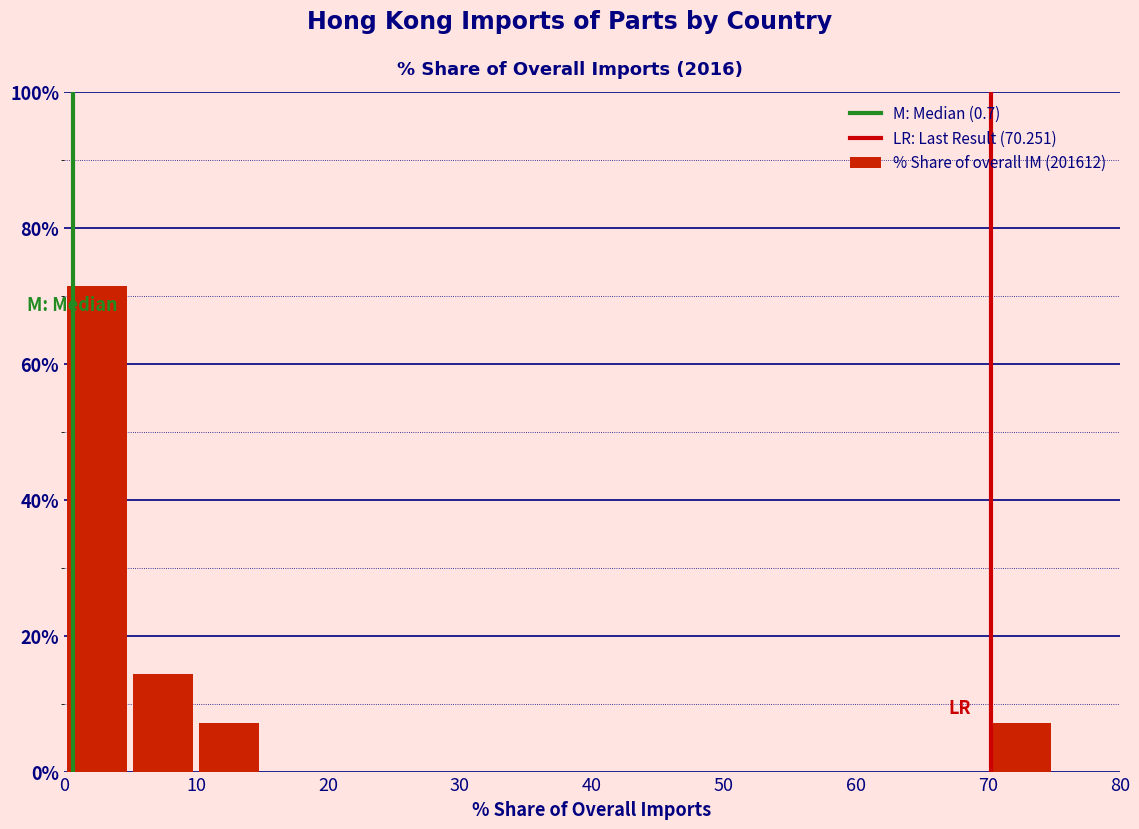

Reading left to right, list every bar in this chart as the range it spans on the x-axis followed by its height. The values are not printed on the chart, so give them approximately, as read against the axis.

0 to 5: 72
5 to 10: 14
10 to 15: 8
15 to 20: 0
20 to 25: 0
25 to 30: 0
30 to 35: 0
35 to 40: 0
40 to 45: 0
45 to 50: 0
50 to 55: 0
55 to 60: 0
60 to 65: 0
65 to 70: 0
70 to 75: 8
75 to 80: 0